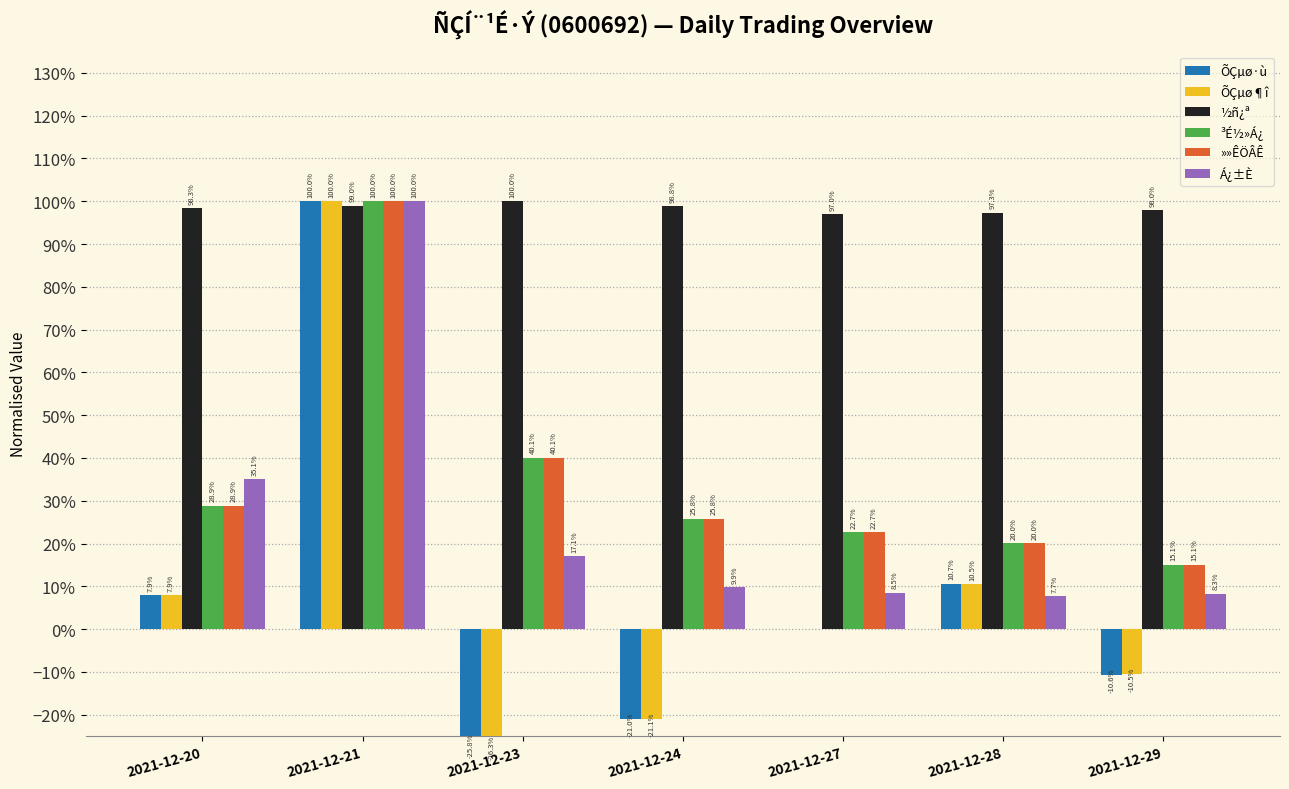

Reading left to right, list all the values displayed in this chart.

ÕÇµø·ù: 0.1	1.0	-0.3	-0.2	0.0	0.1	-0.1
ÕÇµø¶î: 0.1	1.0	-0.3	-0.2	0.0	0.1	-0.1
½ñ¿ª: 1.0	1.0	1.0	1.0	1.0	1.0	1.0
³É½»Á¿: 0.3	1.0	0.4	0.3	0.2	0.2	0.2
»»ÊÖÂÊ: 0.3	1.0	0.4	0.3	0.2	0.2	0.2
Á¿±È: 0.4	1.0	0.2	0.1	0.1	0.1	0.1